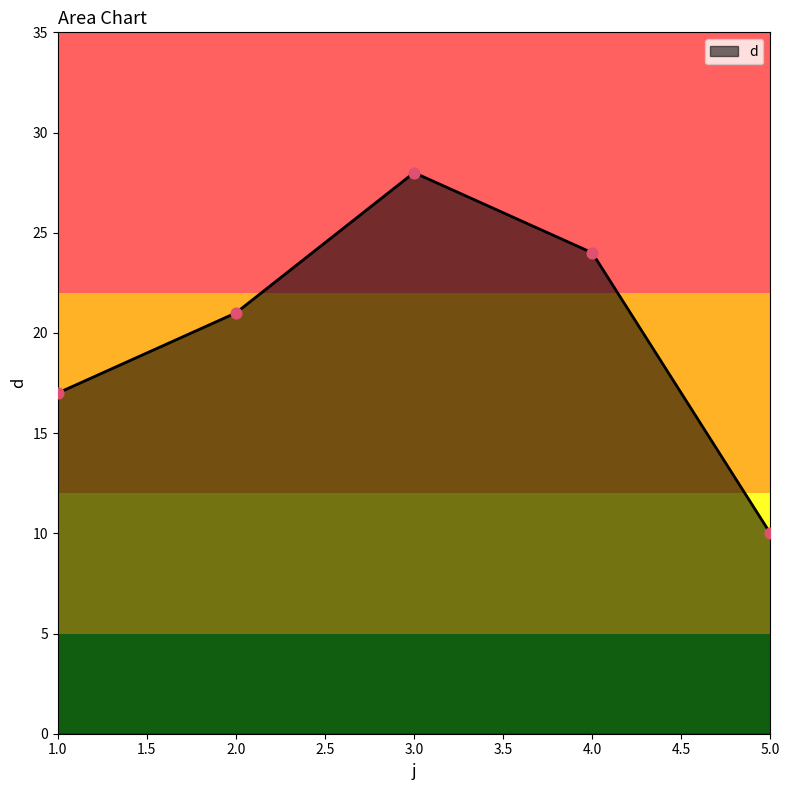

What is the change in value from 2.0 to 4.0?

+3